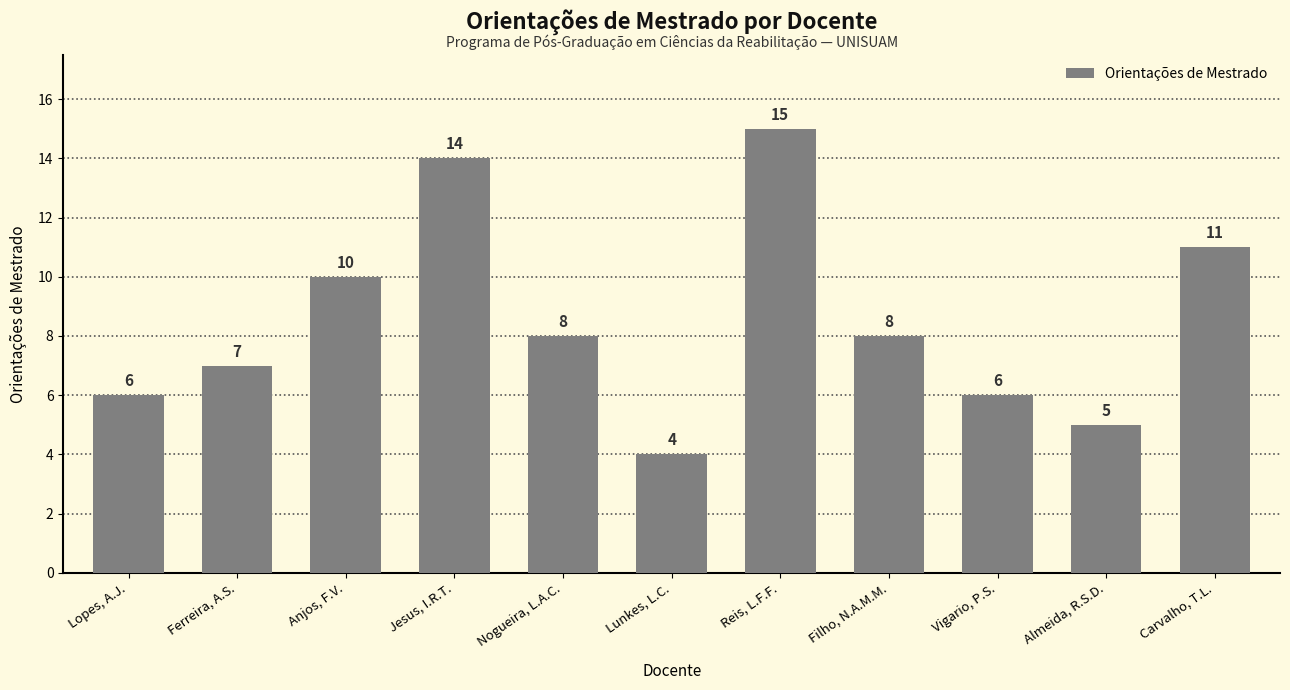

Reading right to left, list all the values displayed in this chart.

11	5	6	8	15	4	8	14	10	7	6